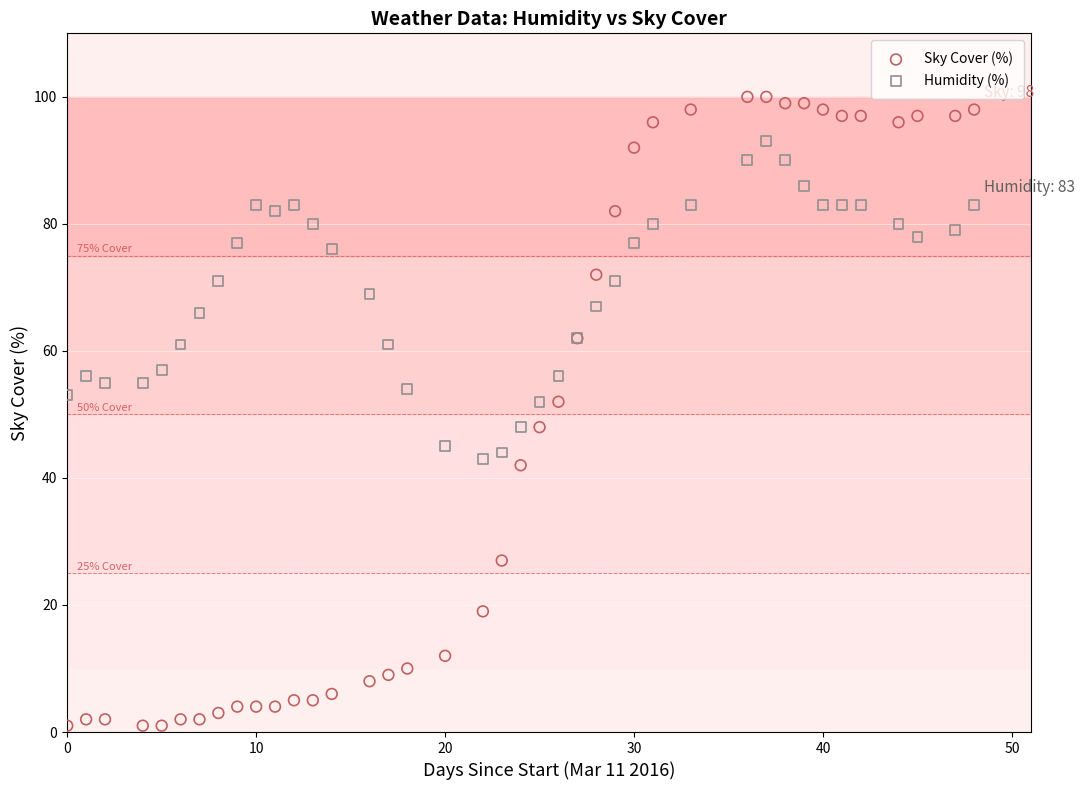

Which series reaches the minimum Y coordinate?

Sky Cover (%)